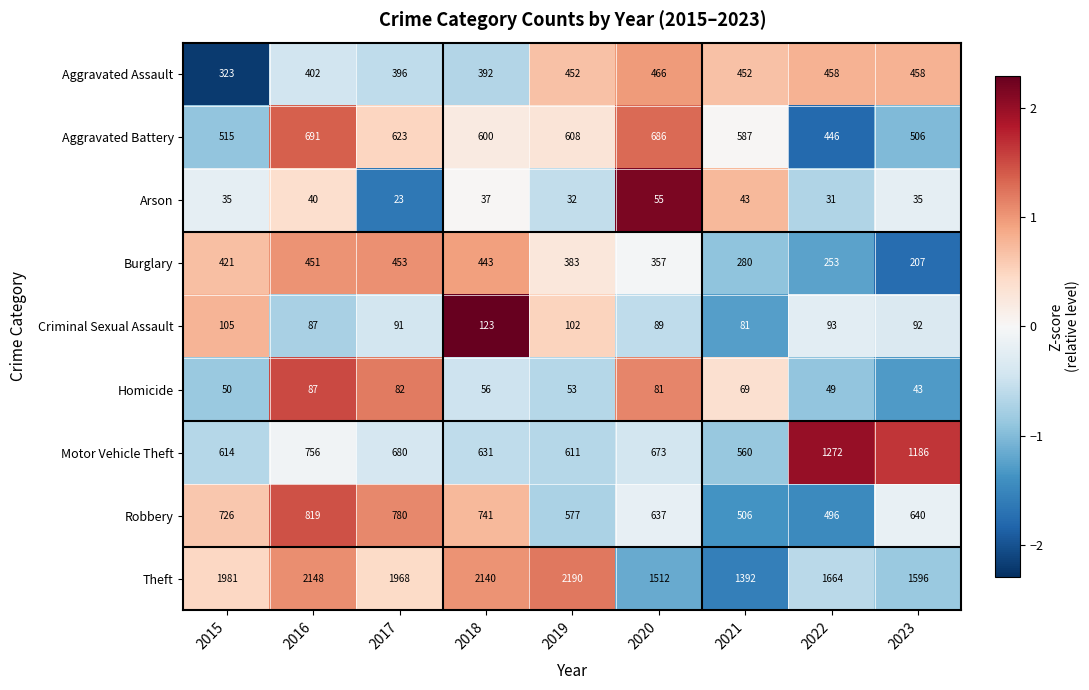

What is the difference between the second highest and minimum values in the Motor Vehicle Theft series?

626